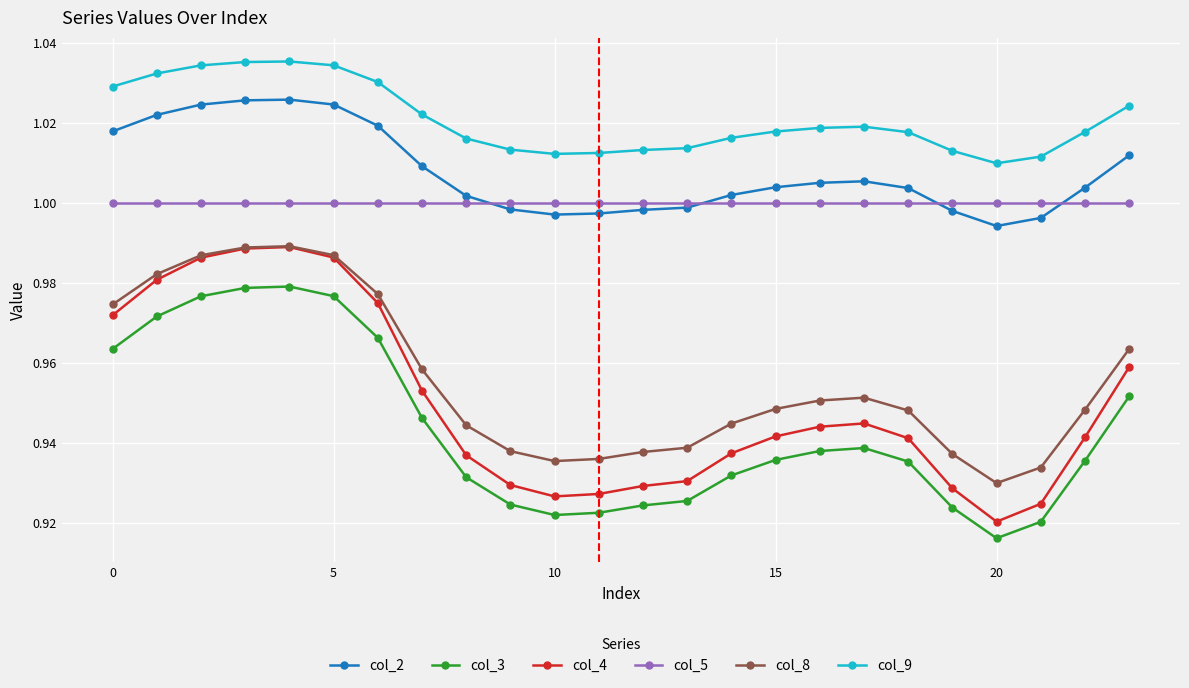

What are all the series names shown in the legend?

col_2, col_3, col_4, col_5, col_8, col_9